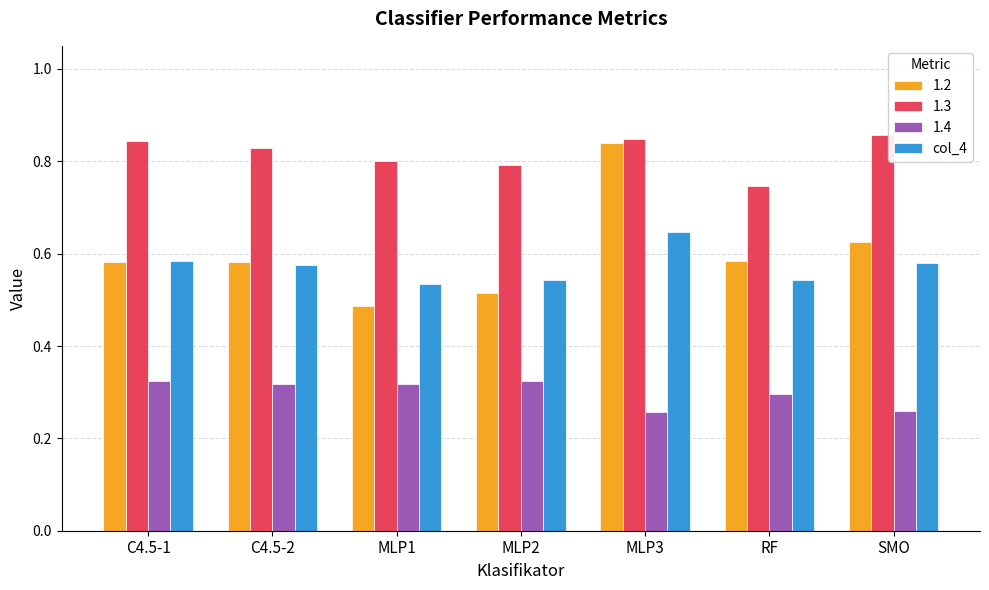

How many data points does each series have?

7